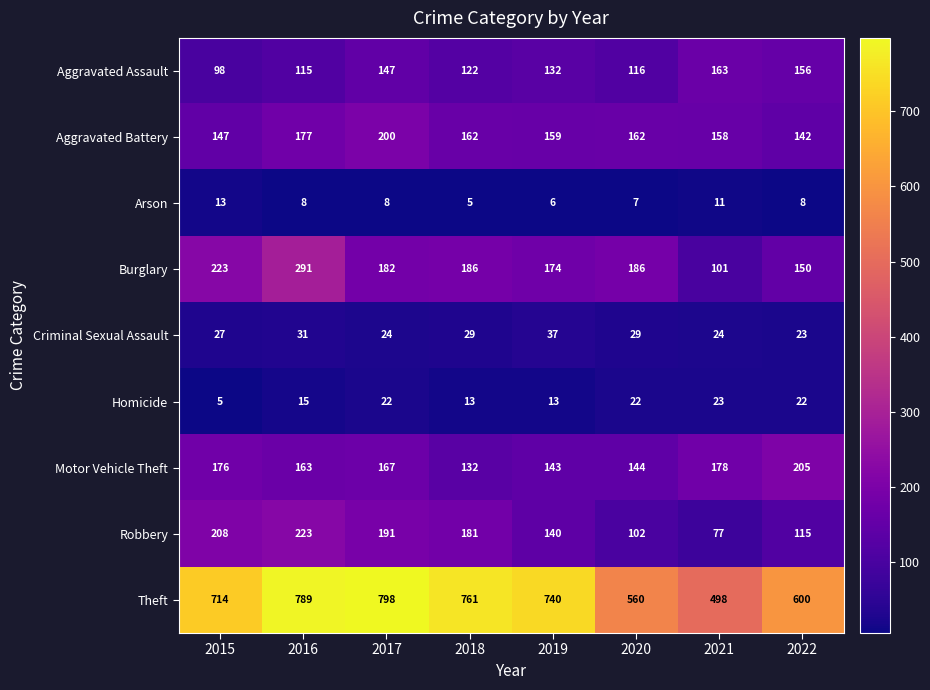

What is the highest value of the Burglary series?

291